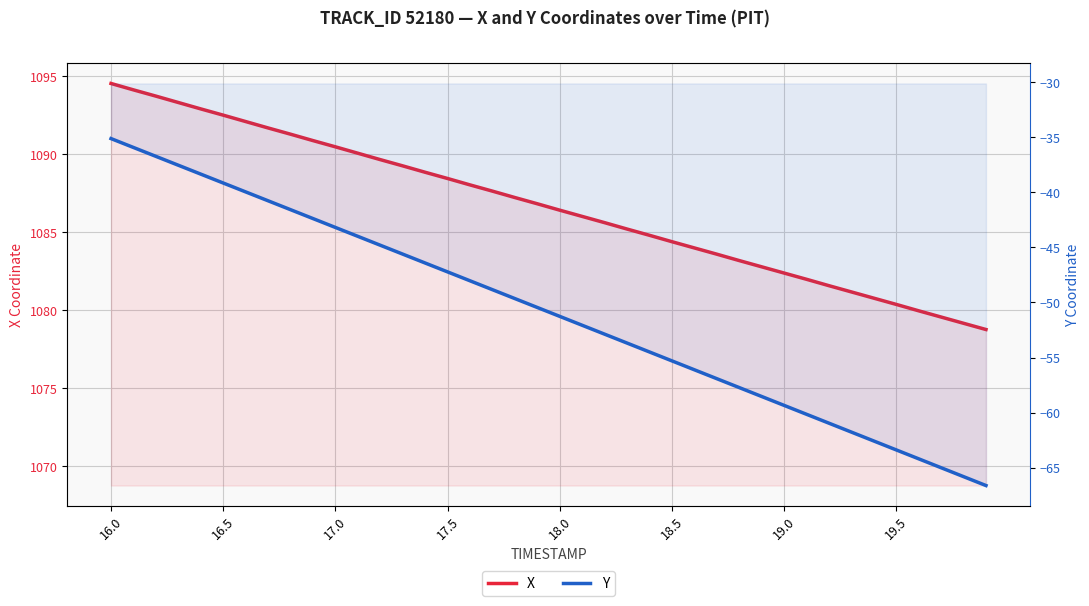

What is the difference between the maximum and second lowest values in the Y series?

30.7